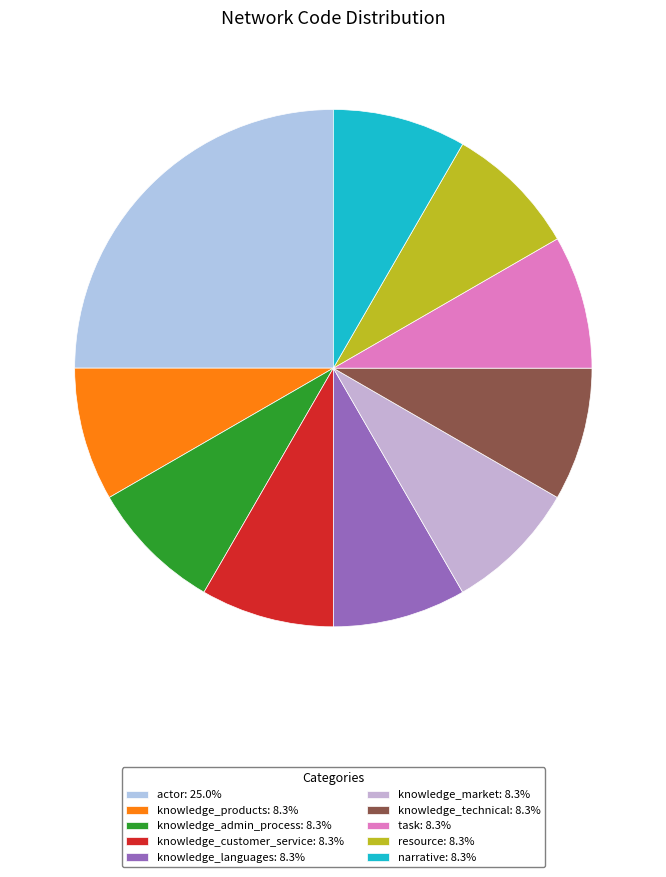

How many slices are in this pie chart?

10